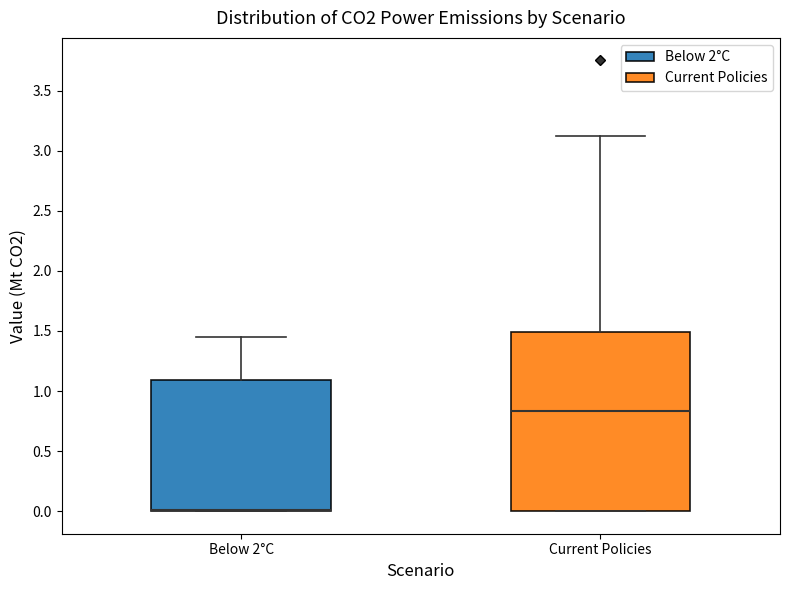

Where does the upper whisker of the box for Current Policies end on the y-axis? The values are not printed on the chart, so give them approximately, as read against the axis.

3.10